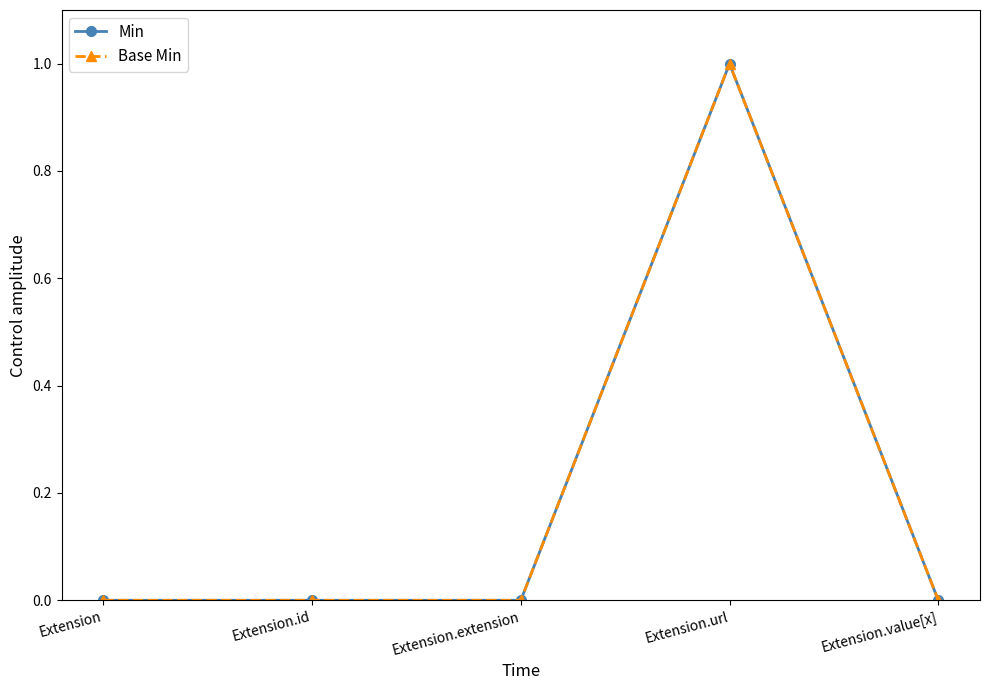

What is the value of the Base Min point at the 4th from the left?

1